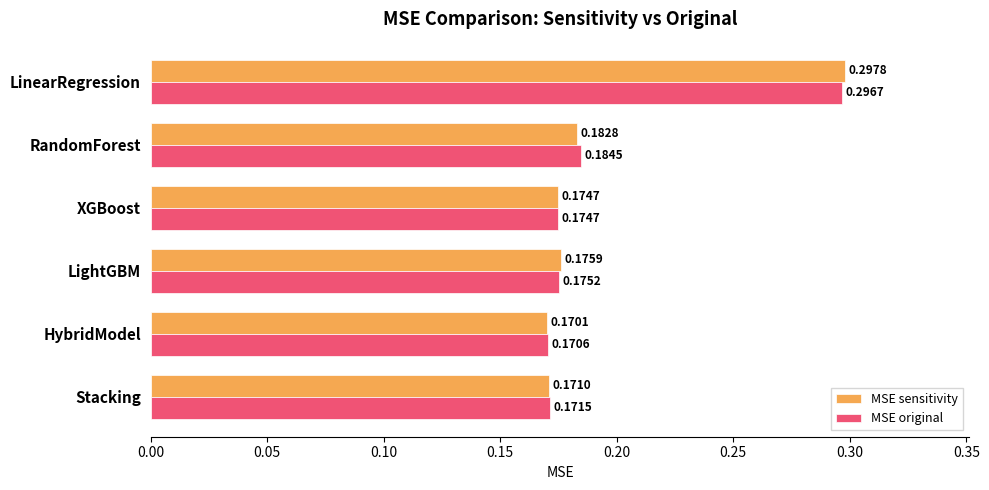

What is the difference between the maximum and minimum values in the MSE original series?

0.1